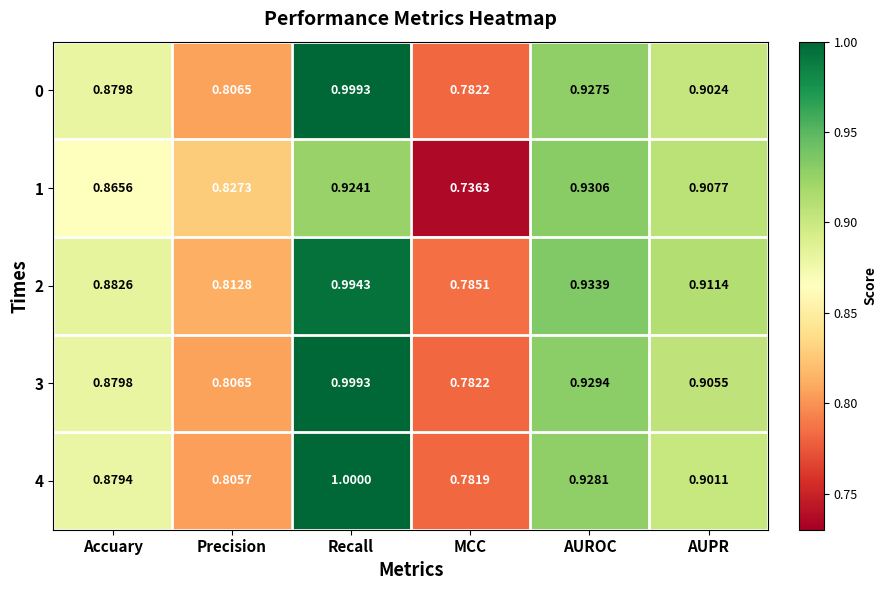

Between Recall and MCC, which series saw the biggest shift?

4